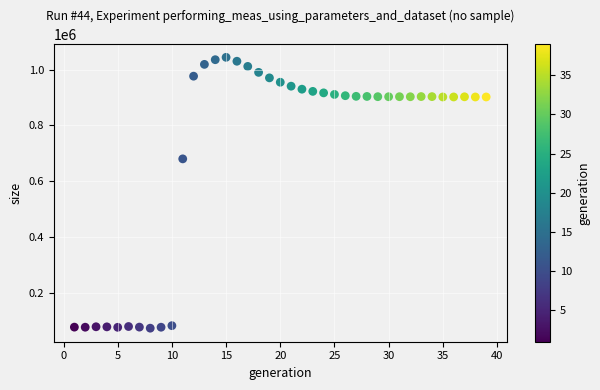

What Y value in the scatter plot is closest to 559326?

680544